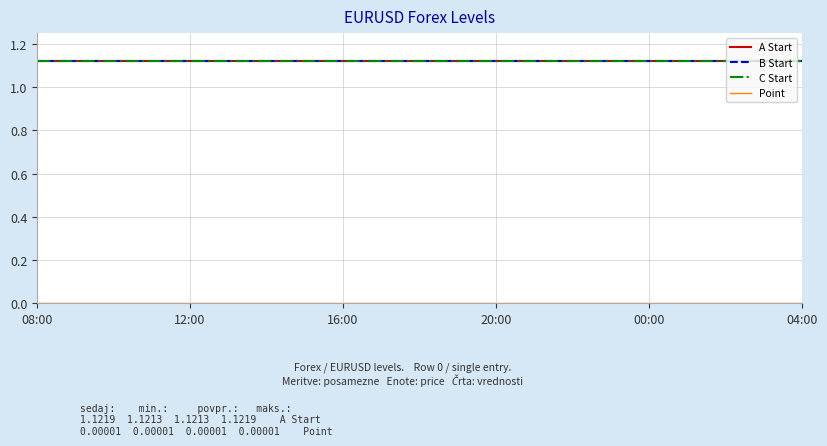

Does the chart have visible grid lines?

Yes